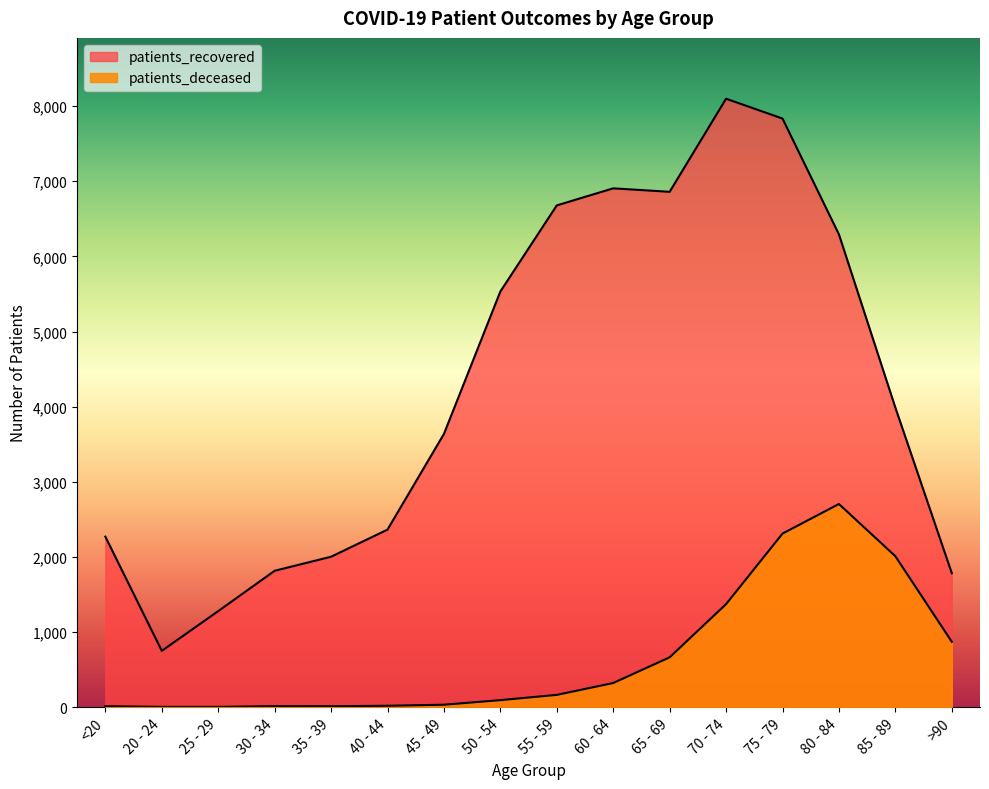

What is the label of the 15th point from the left?

85 - 89